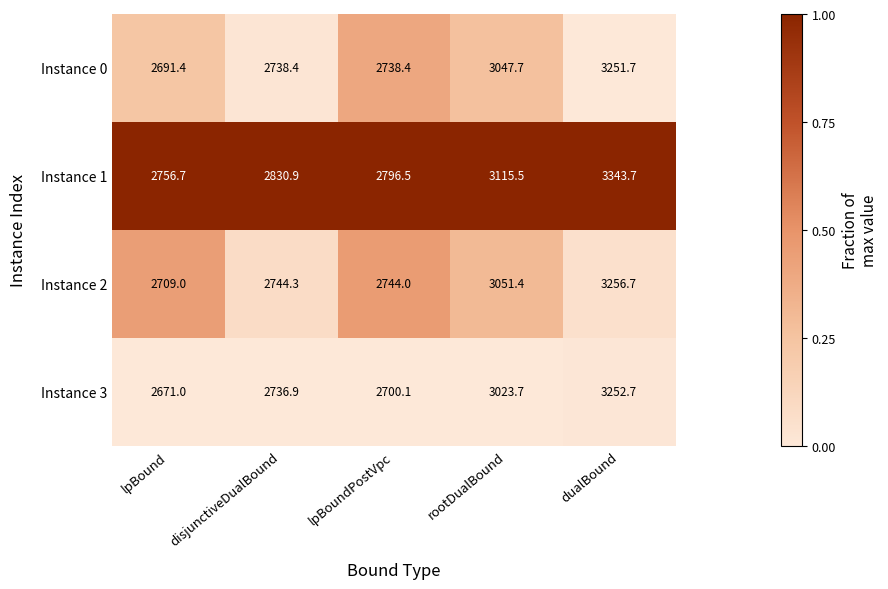

Reading right to left, transcribe all the data shown in this chart.

Instance 0: 3251.7	3047.7	2738.4	2738.4	2691.4
Instance 1: 3343.7	3115.5	2796.5	2830.9	2756.7
Instance 2: 3256.7	3051.4	2744.0	2744.3	2709.0
Instance 3: 3252.7	3023.7	2700.1	2736.9	2671.0